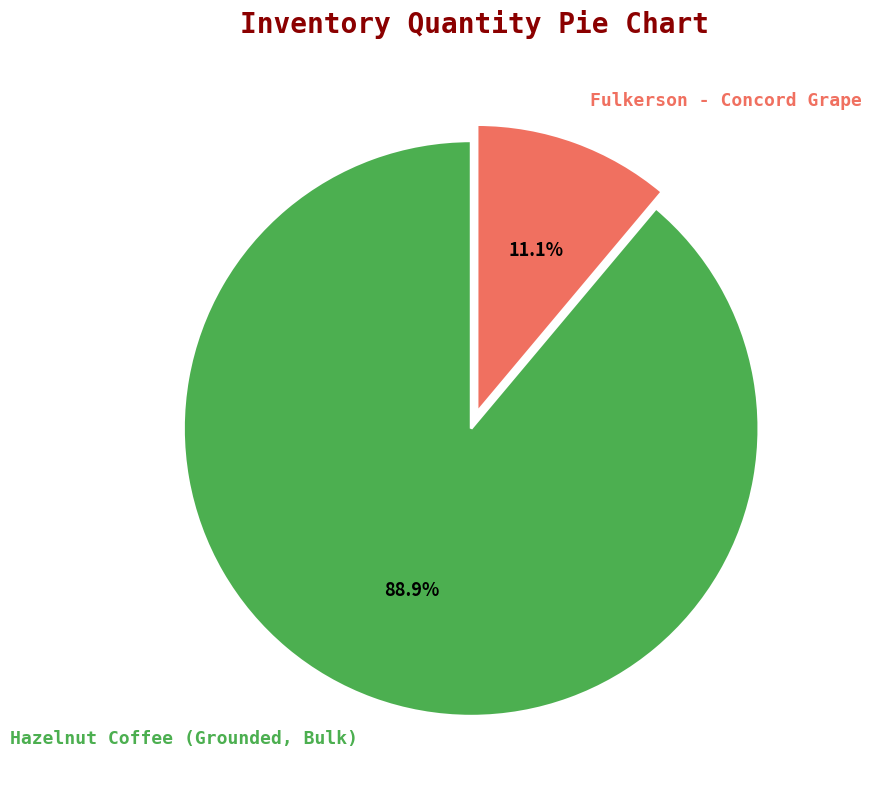

The Fulkerson - Concord Grape slice represents 11% of the pie. True or false?

True